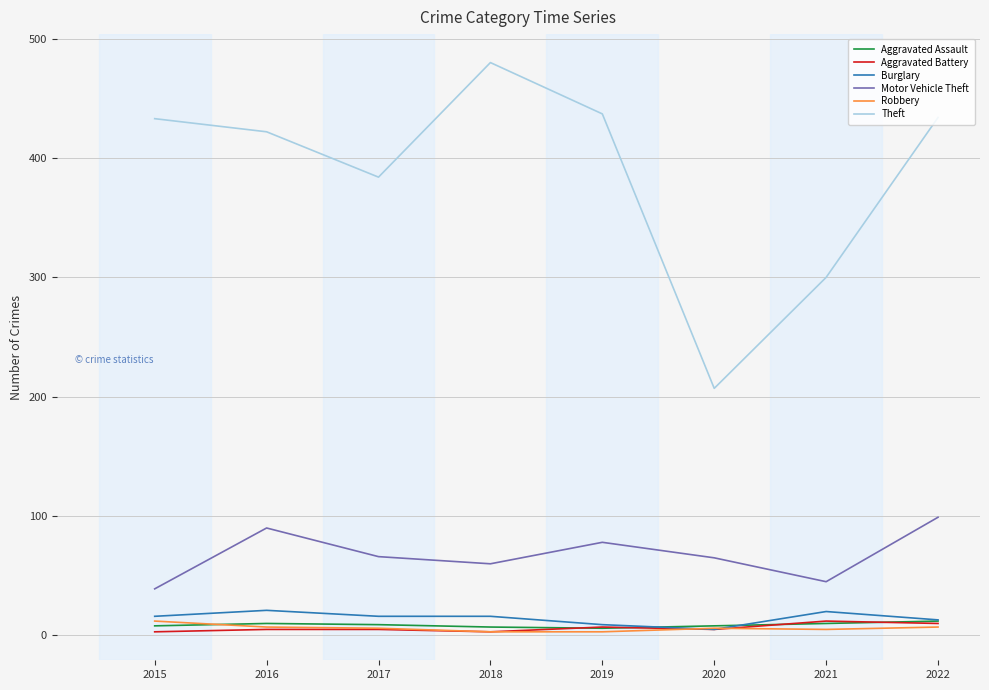

True or false: Aggravated Assault and Motor Vehicle Theft cross at least once.

False